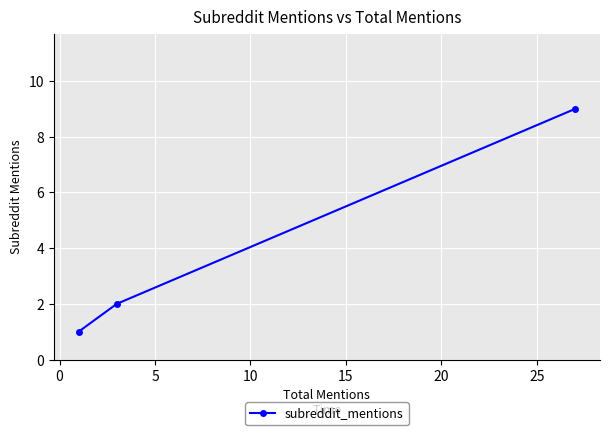

What is the average value?

4